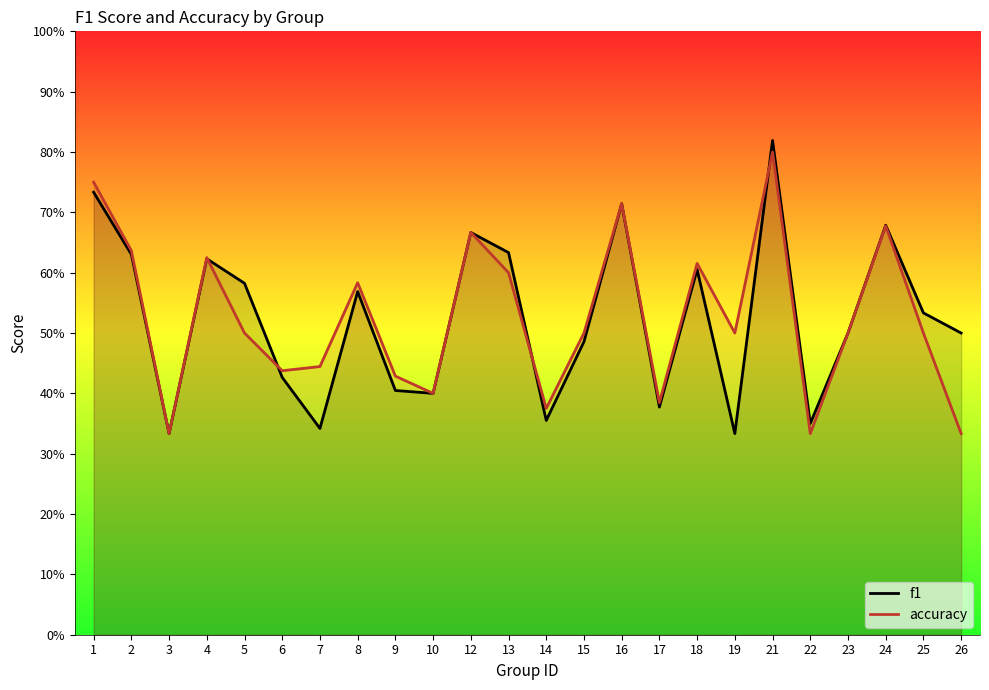

Count the accuracy values in the range 0 to 1.

24